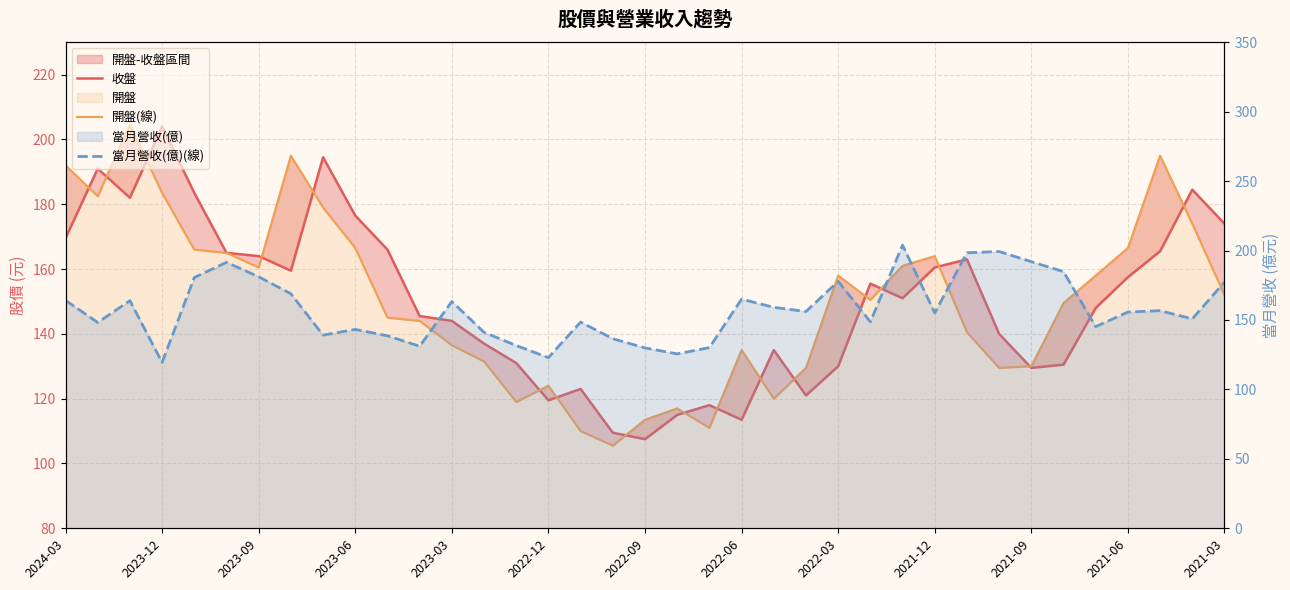

What is the spread (max minus min) of values at 29?

69.8